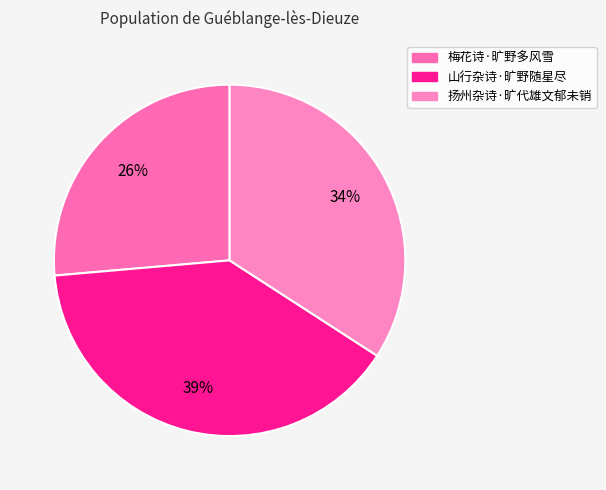

Is it true that 梅花诗·旷野多风雪 is 15% of the pie?

False